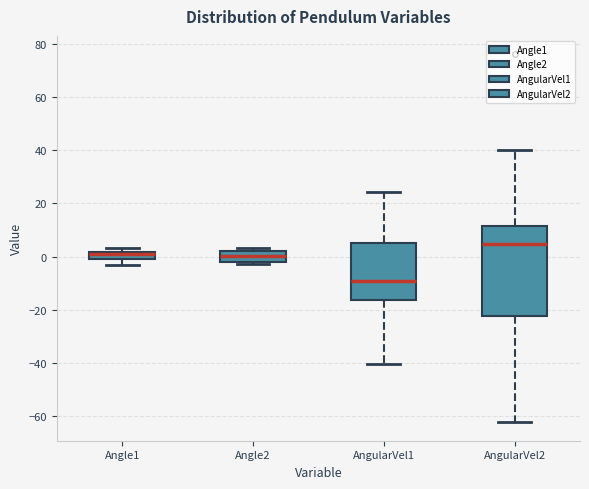

Which box is the tallest, from its lower edge to its upper edge?

AngularVel2